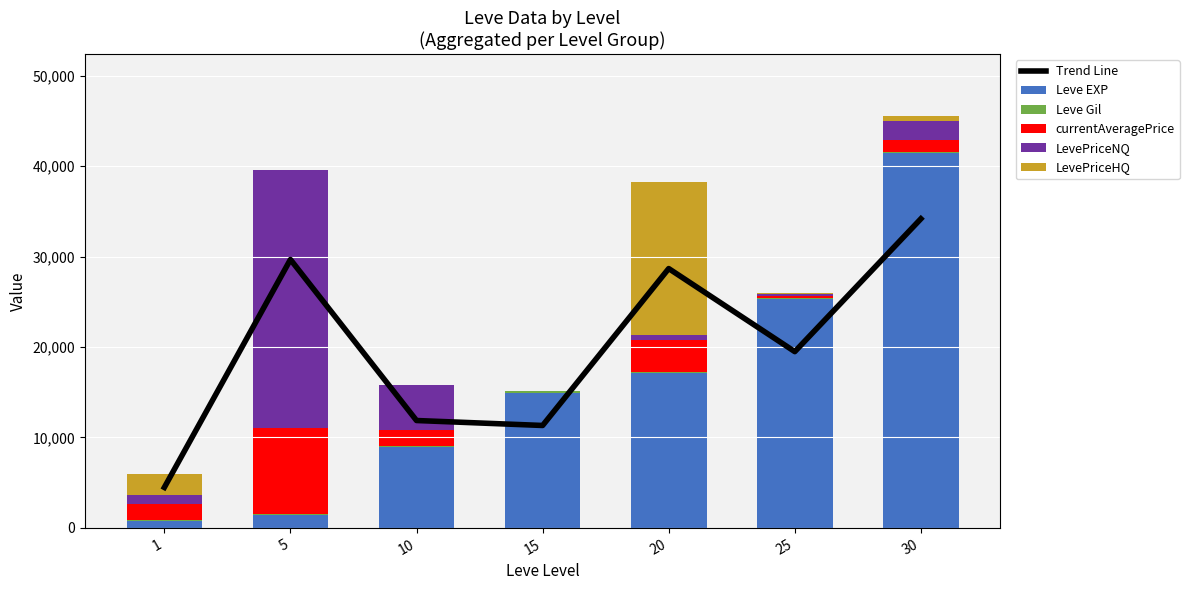

Reading left to right, transcribe all the data shown in this chart.

Trend Line: 1=4469.2	5=29670.0	10=11867.2	15=11319.0	20=28666.5	25=19483.5	30=34170.8
Leve EXP: 1=800.0	5=1420.0	10=8930.0	15=14920.0	20=17120.0	25=25250.0	30=41410.0
Leve Gil: 1=113.0	5=140.0	10=169.0	15=172.0	20=101.0	25=126.0	30=175.0
currentAveragePrice: 1=1682.0	5=9500.0	10=1681.0	15=0.0	20=3544.0	25=249.0	30=1244.0
LevePriceNQ: 1=1079.0	5=28500.0	10=5043.0	15=0.0	20=582.0	25=272.0	30=2100.0
LevePriceHQ: 1=2285.0	5=0.0	10=0.0	15=0.0	20=16875.0	25=81.0	30=632.0